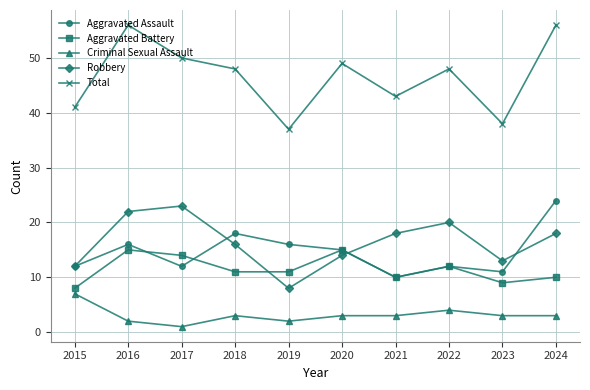

The value of Total at 2015 is 21. True or false?

False